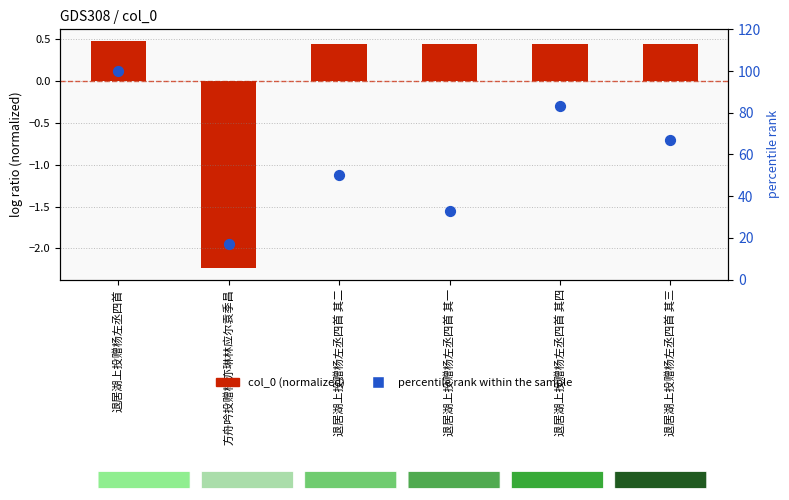

At which category is the sum across all series the highest?

退居湖上投赠杨左丞四首